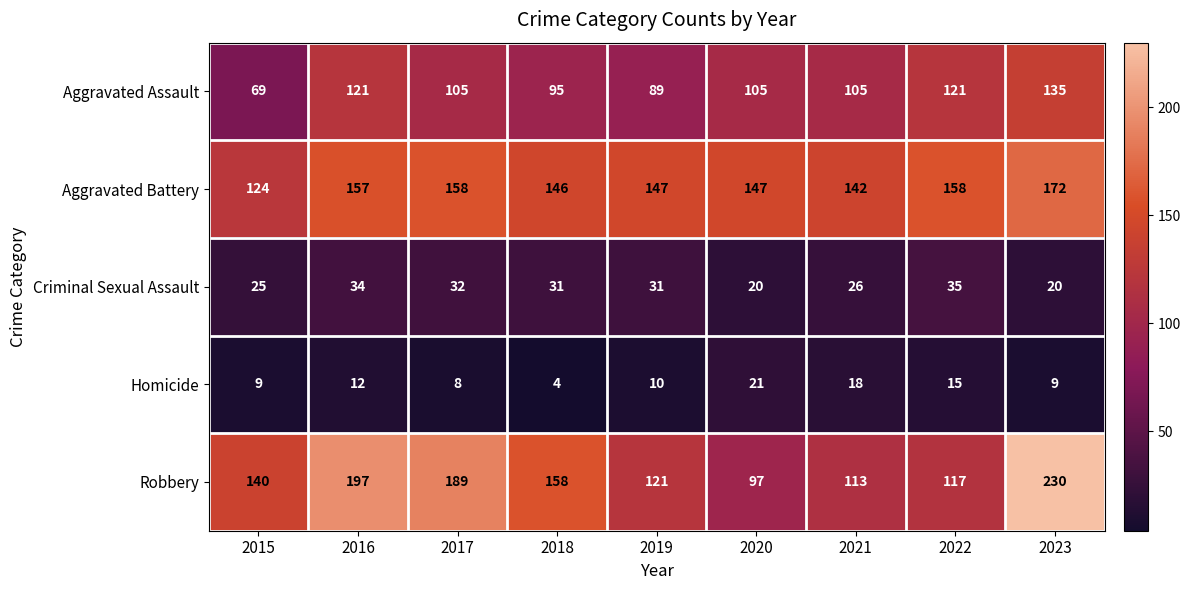

How many distinct data groups are displayed?

5